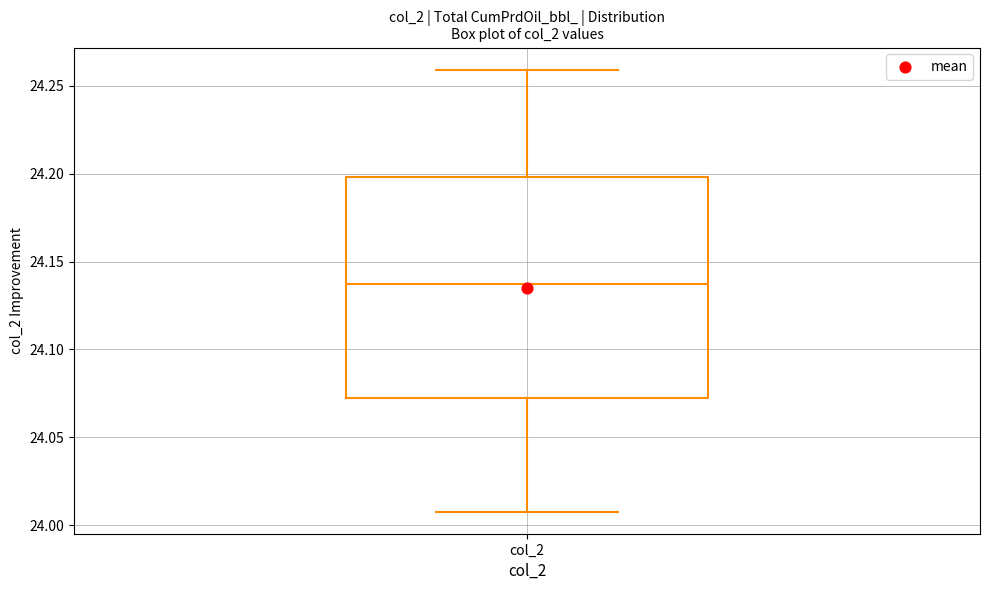

Read this box plot against the y-axis: the position of the median line, the range covered by the box, and the ends of both whiskers. The values are not printed on the chart, so give them approximately, as read against the axis.

median 24.135, box 24.070 to 24.200, whiskers 24.010 to 24.260